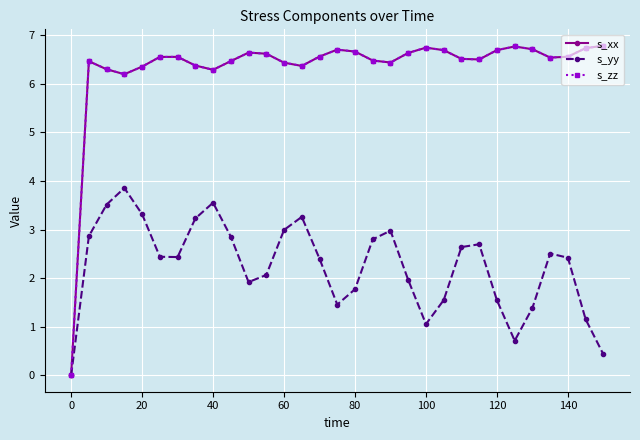

Does the chart have visible grid lines?

Yes